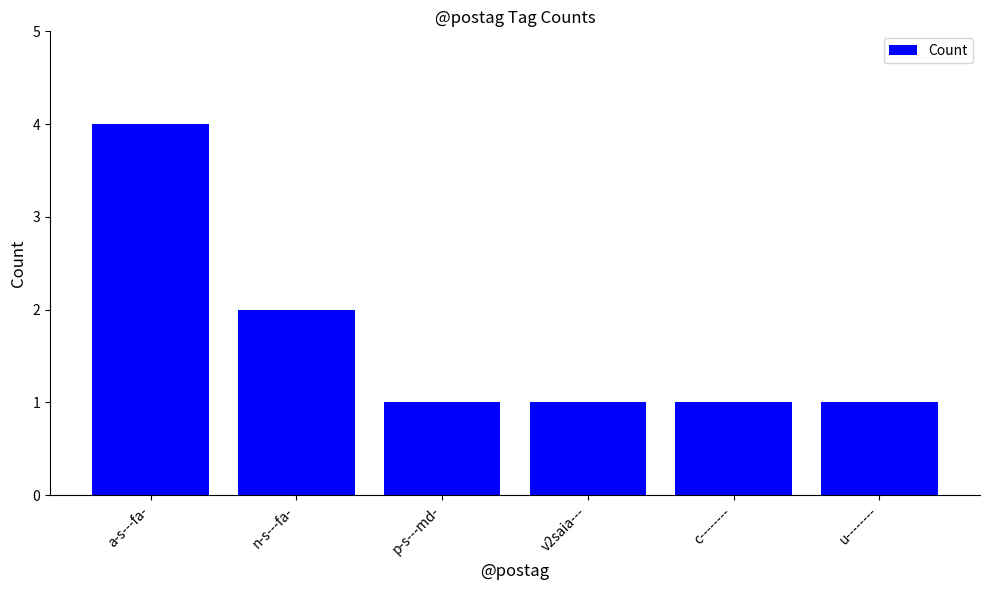

What is the difference between the maximum and minimum values?

3